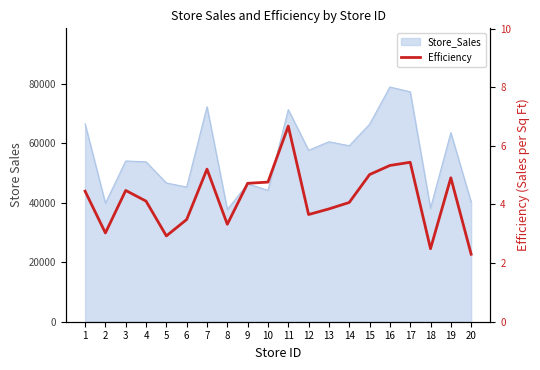

How many lines are shown in the chart?

1